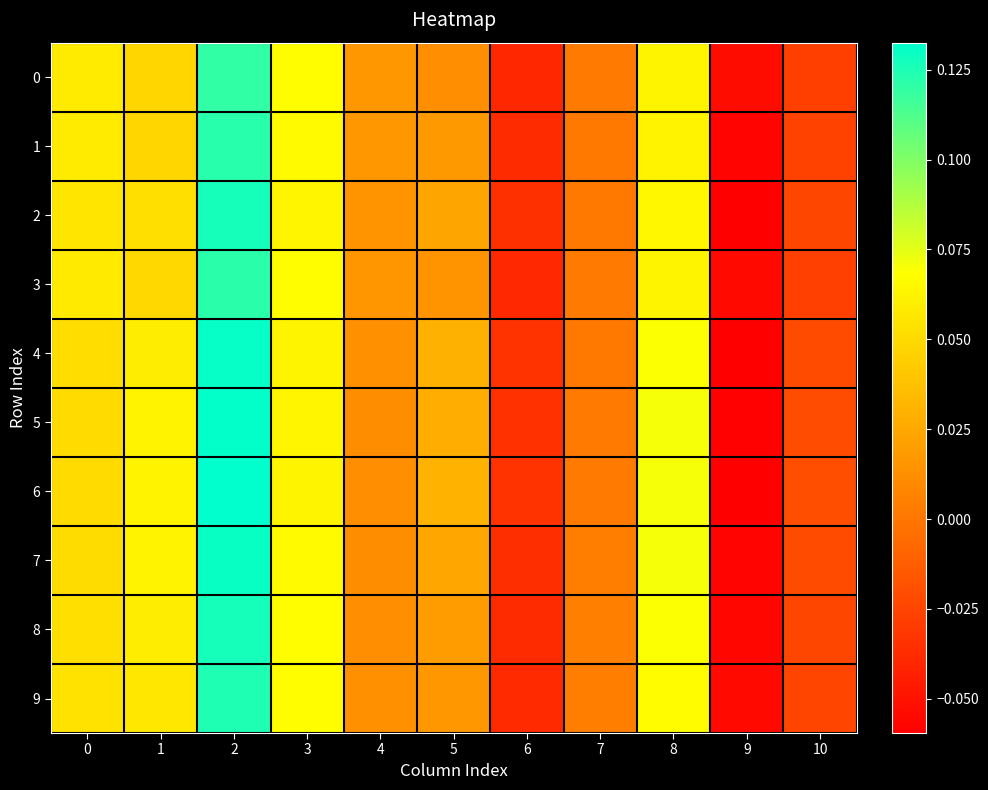

Reading right to left, list all the values displayed in this chart.

0: 10=-0.0	9=-0.1	8=0.1	7=0.0	6=-0.0	5=0.0	4=0.0	3=0.1	2=0.1	1=0.0	0=0.1
1: 10=-0.0	9=-0.1	8=0.1	7=0.0	6=-0.0	5=0.0	4=0.0	3=0.1	2=0.1	1=0.0	0=0.1
2: 10=-0.0	9=-0.1	8=0.1	7=0.0	6=-0.0	5=0.0	4=0.0	3=0.1	2=0.1	1=0.1	0=0.1
3: 10=-0.0	9=-0.1	8=0.1	7=0.0	6=-0.0	5=0.0	4=0.0	3=0.1	2=0.1	1=0.0	0=0.1
4: 10=-0.0	9=-0.1	8=0.1	7=0.0	6=-0.0	5=0.0	4=0.0	3=0.1	2=0.1	1=0.1	0=0.1
5: 10=-0.0	9=-0.1	8=0.1	7=0.0	6=-0.0	5=0.0	4=0.0	3=0.1	2=0.1	1=0.1	0=0.1
6: 10=-0.0	9=-0.1	8=0.1	7=0.0	6=-0.0	5=0.0	4=0.0	3=0.1	2=0.1	1=0.1	0=0.1
7: 10=-0.0	9=-0.1	8=0.1	7=0.0	6=-0.0	5=0.0	4=0.0	3=0.1	2=0.1	1=0.1	0=0.1
8: 10=-0.0	9=-0.1	8=0.1	7=0.0	6=-0.0	5=0.0	4=0.0	3=0.1	2=0.1	1=0.1	0=0.1
9: 10=-0.0	9=-0.1	8=0.1	7=0.0	6=-0.0	5=0.0	4=0.0	3=0.1	2=0.1	1=0.1	0=0.1